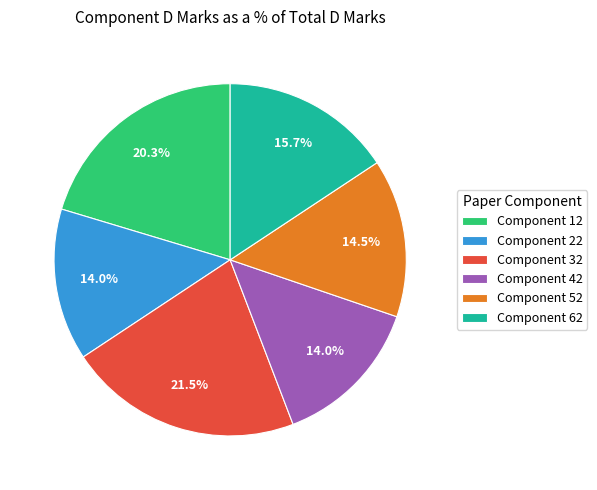

Is Component 12 the majority of the pie?

No